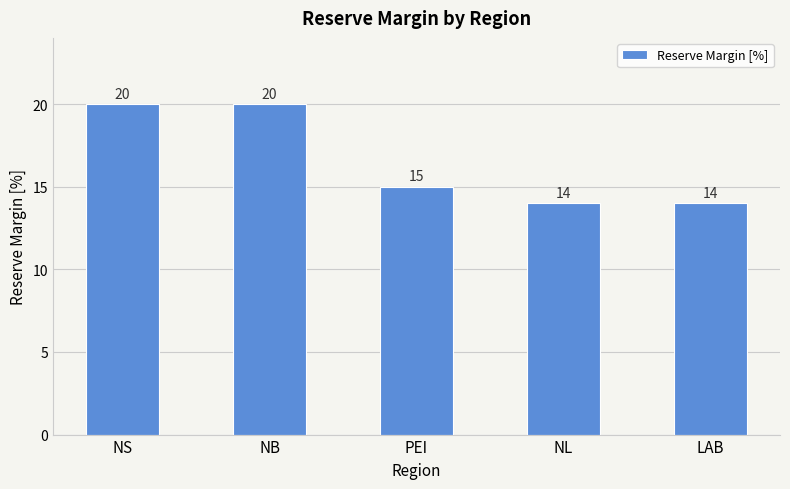

What is the average value?

17